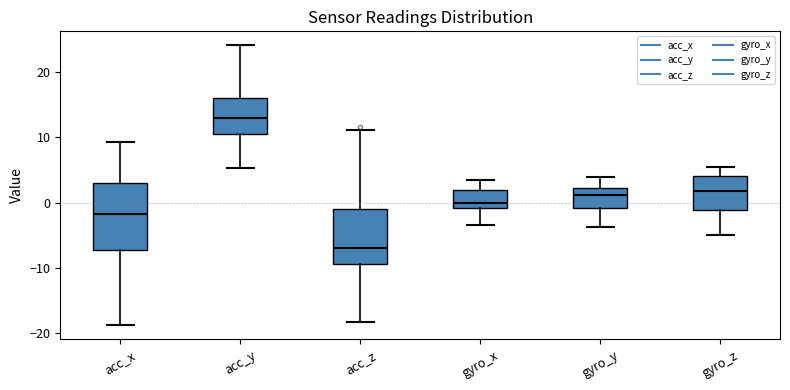

Reading left to right, transcribe this box plot: for each box, give where its median line is, the range the box spans, and where its two whiskers end, as read against the y-axis. The values are not printed on the chart, so give them approximately, as read against the axis.

acc_x: median -2, box -7 to 3, whiskers -19 to 9
acc_y: median 13, box 11 to 16, whiskers 5 to 24
acc_z: median -7, box -9 to -1, whiskers -18 to 11
gyro_x: median 0, box -1 to 2, whiskers -3 to 4
gyro_y: median 1, box -1 to 2, whiskers -4 to 4
gyro_z: median 2, box -1 to 4, whiskers -5 to 5